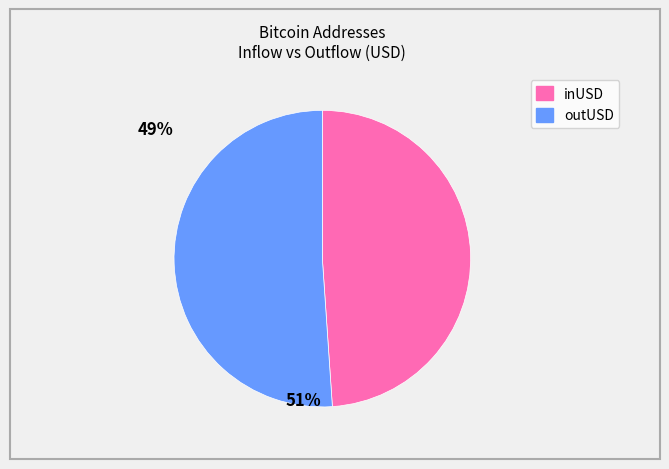

What is the ratio of the value at outUSD to the value at inUSD?

1.0